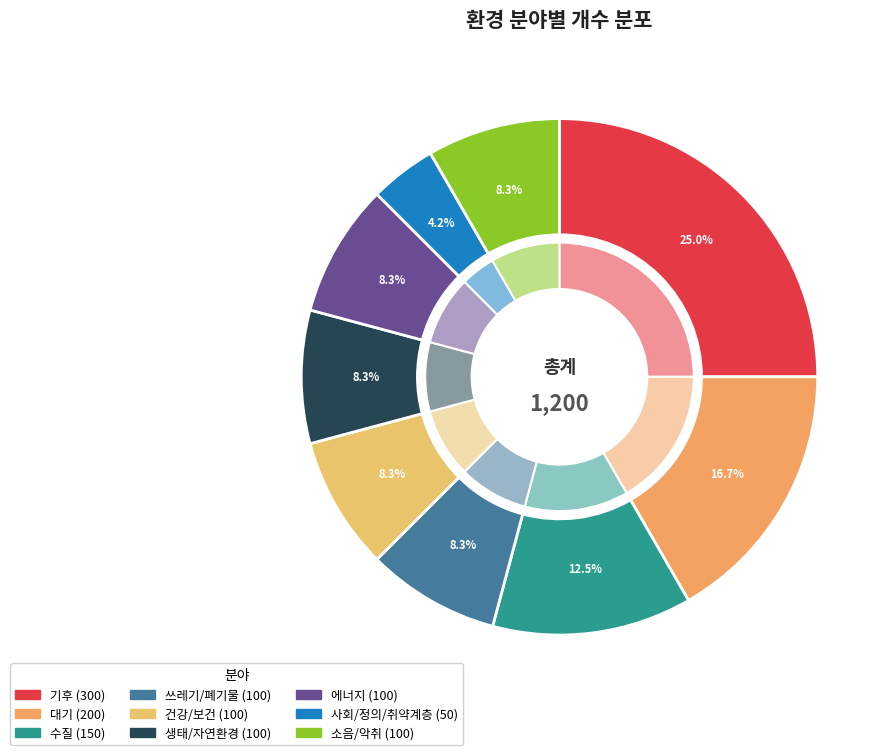

Is there any slice that represents more than half of the pie?

No